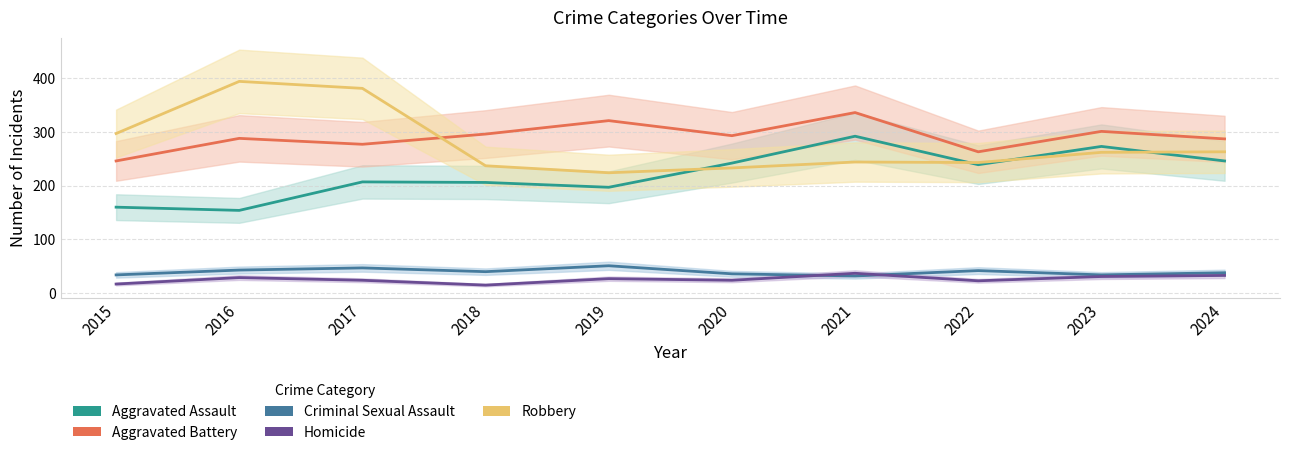

Is it true that Homicide equals 16 at 2020?

False